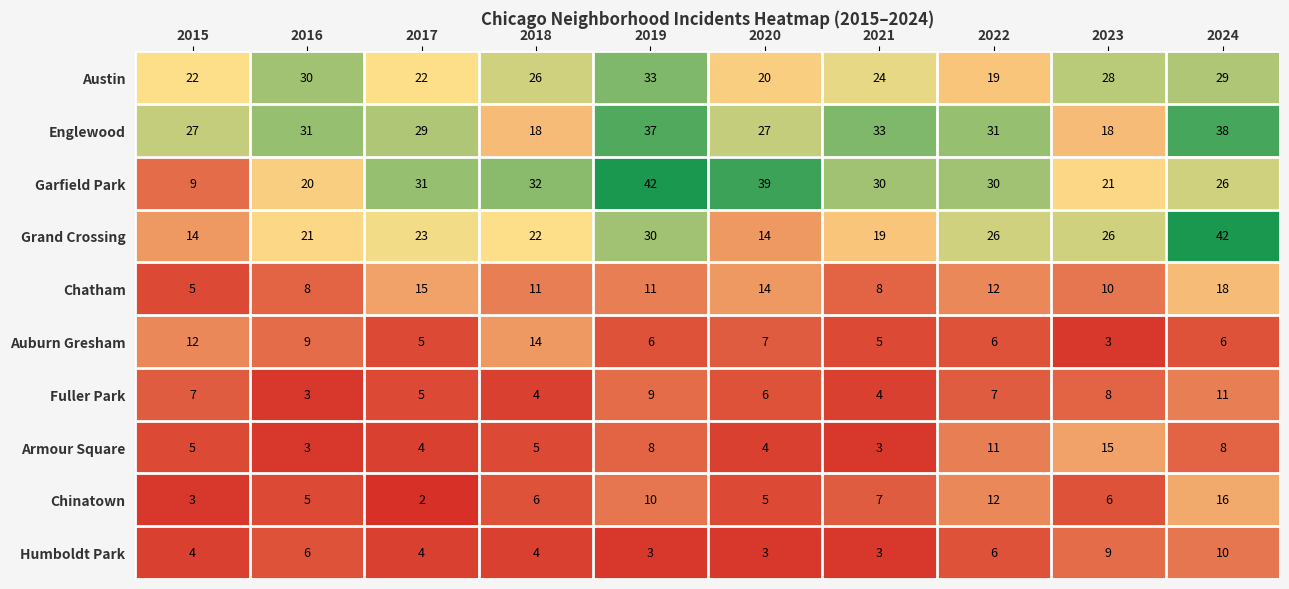

What is the spread (max minus min) of values at 2021?

30